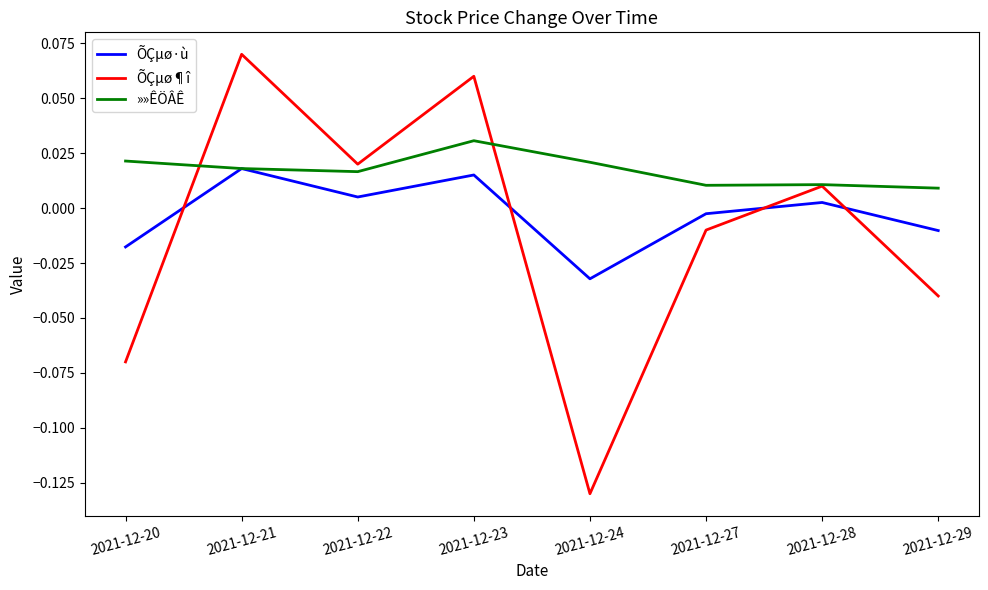

List the series in order of their overall mean, highest first.

»»ÊÖÂÊ, ÕÇµø·ù, ÕÇµø¶î